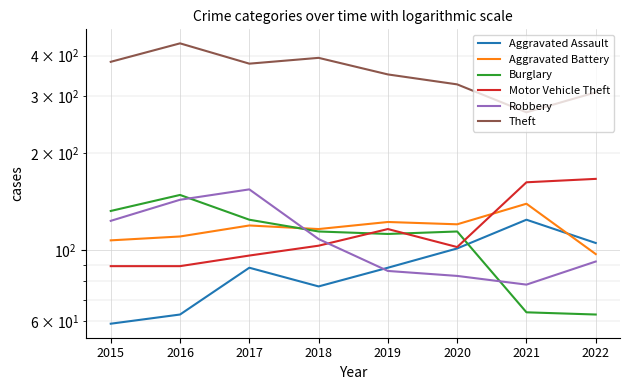

What is the approximate value of Theft at 2017?

378